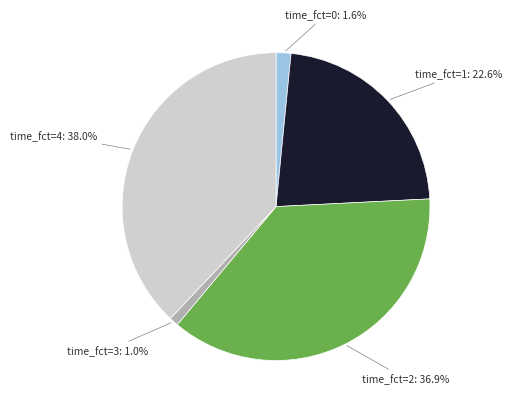

To the nearest percent, what is the difference between the largest and smallest slice percentages?

37%